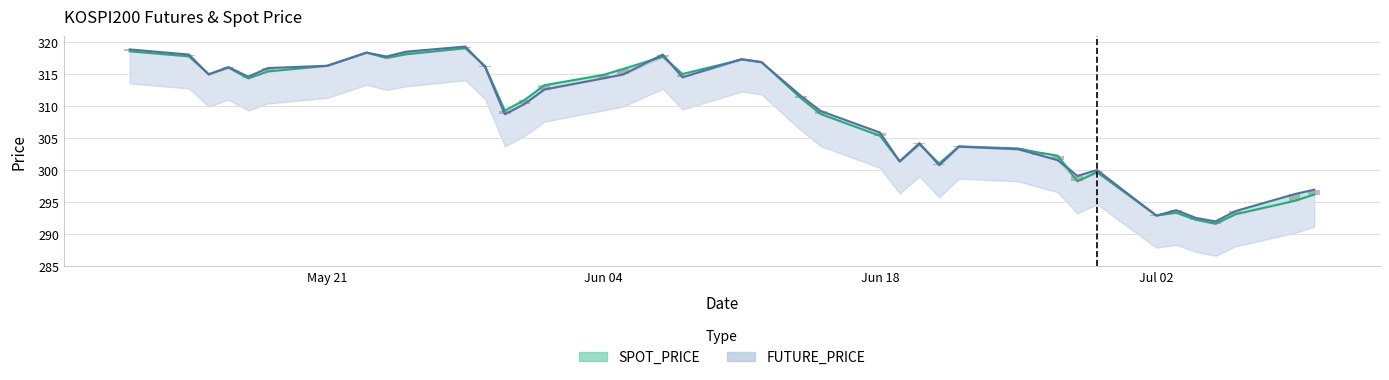

List the labels in order of SPOT_PRICE value, largest first.

2018-05-28, 2018-05-11, 2018-05-23, 2018-05-25, 2018-05-14, 2018-06-07, 2018-05-24, 2018-06-11, 2018-06-12, 2018-05-21, 2018-05-29, 2018-05-16, 2018-06-05, 2018-05-18, 2018-06-08, 2018-05-15, 2018-06-04, 2018-05-17, 2018-06-01, 2018-06-14, 2018-05-31, 2018-05-30, 2018-06-15, 2018-06-18, 2018-06-20, 2018-06-22, 2018-06-25, 2018-06-26, 2018-06-27, 2018-06-19, 2018-06-21, 2018-06-29, 2018-06-28, 2018-07-10, 2018-07-09, 2018-07-03, 2018-07-06, 2018-07-02, 2018-07-04, 2018-07-05